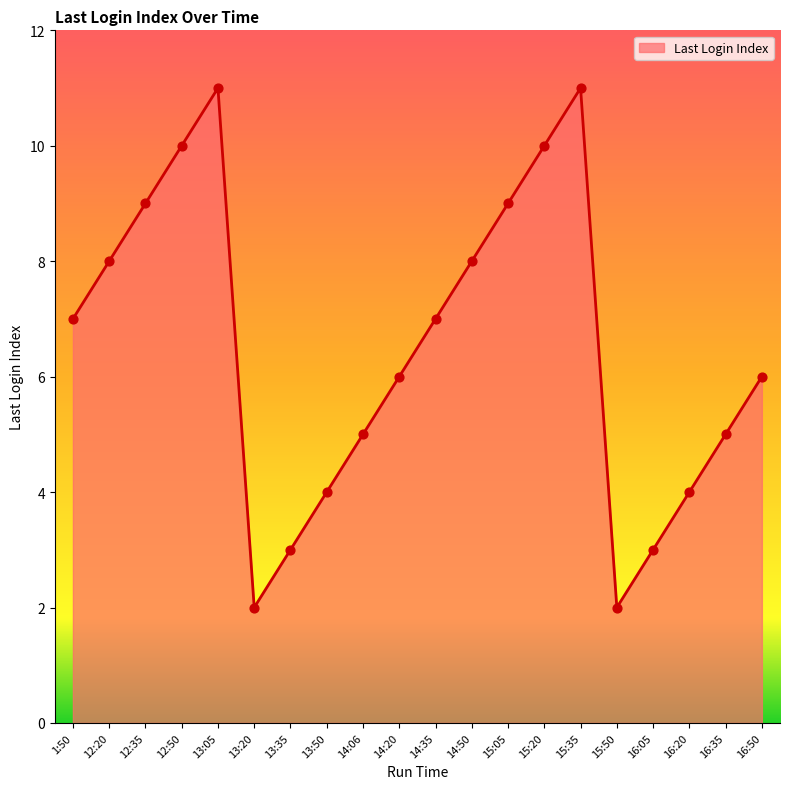

Which has a higher value, 15:05 or 15:20?

15:20